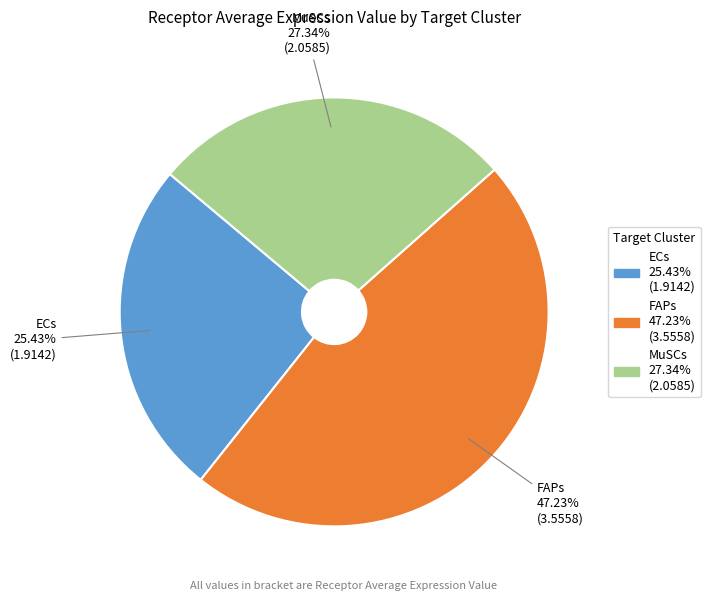

Is it true that MuSCs is 27% of the pie?

True